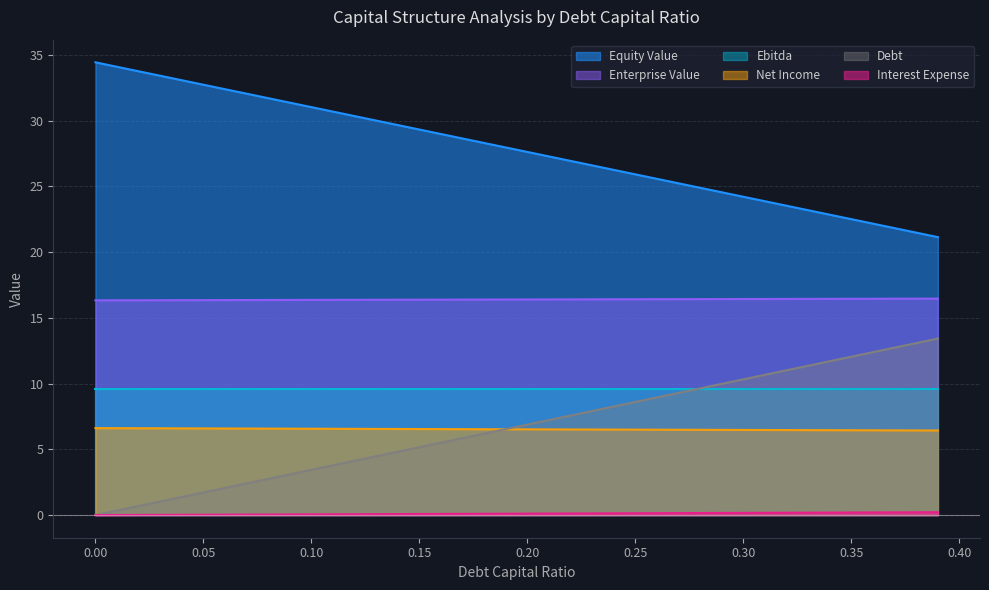

At which category is the sum across all series the highest?

0.39